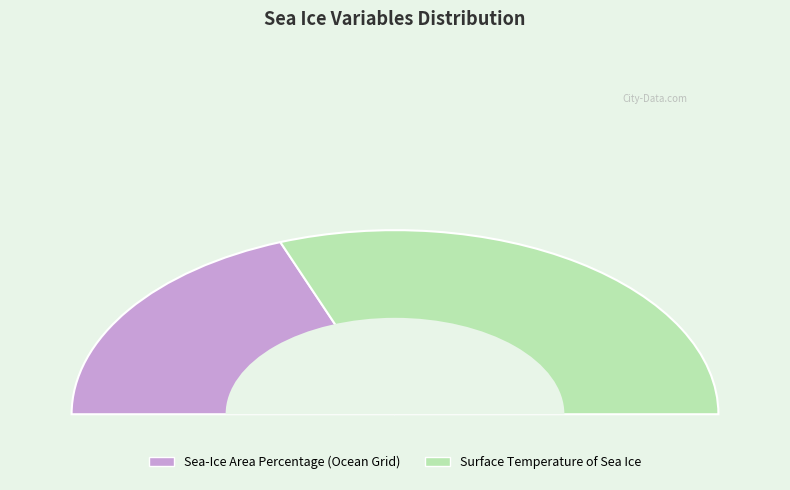

Do Sea-Ice Area Percentage (Ocean Grid) and Surface Temperature of Sea Ice together represent more than half of the pie?

Yes